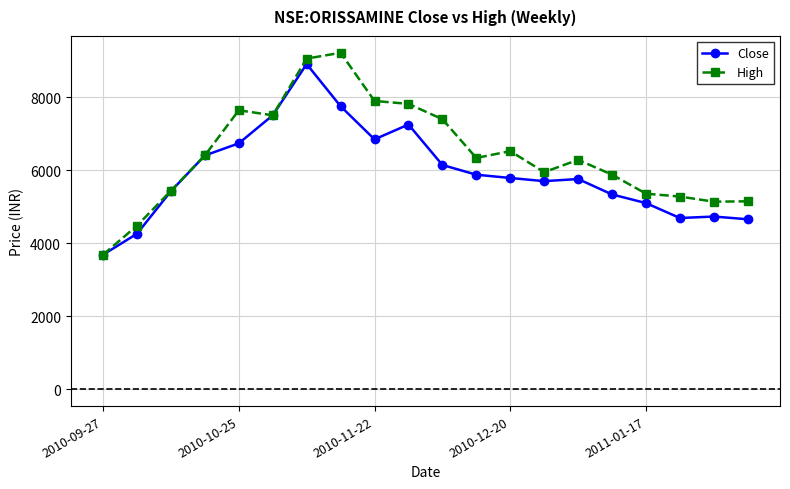

Rank the series by their average value, from lowest to highest.

Close, High